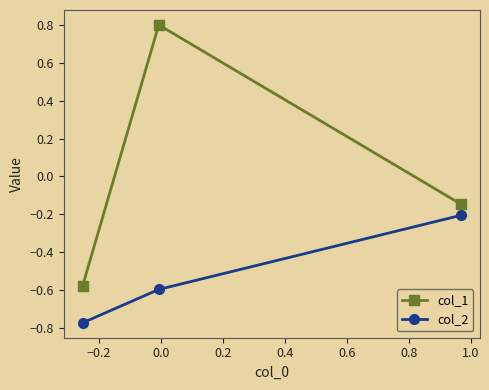

What are all the series names shown in the legend?

col_1, col_2